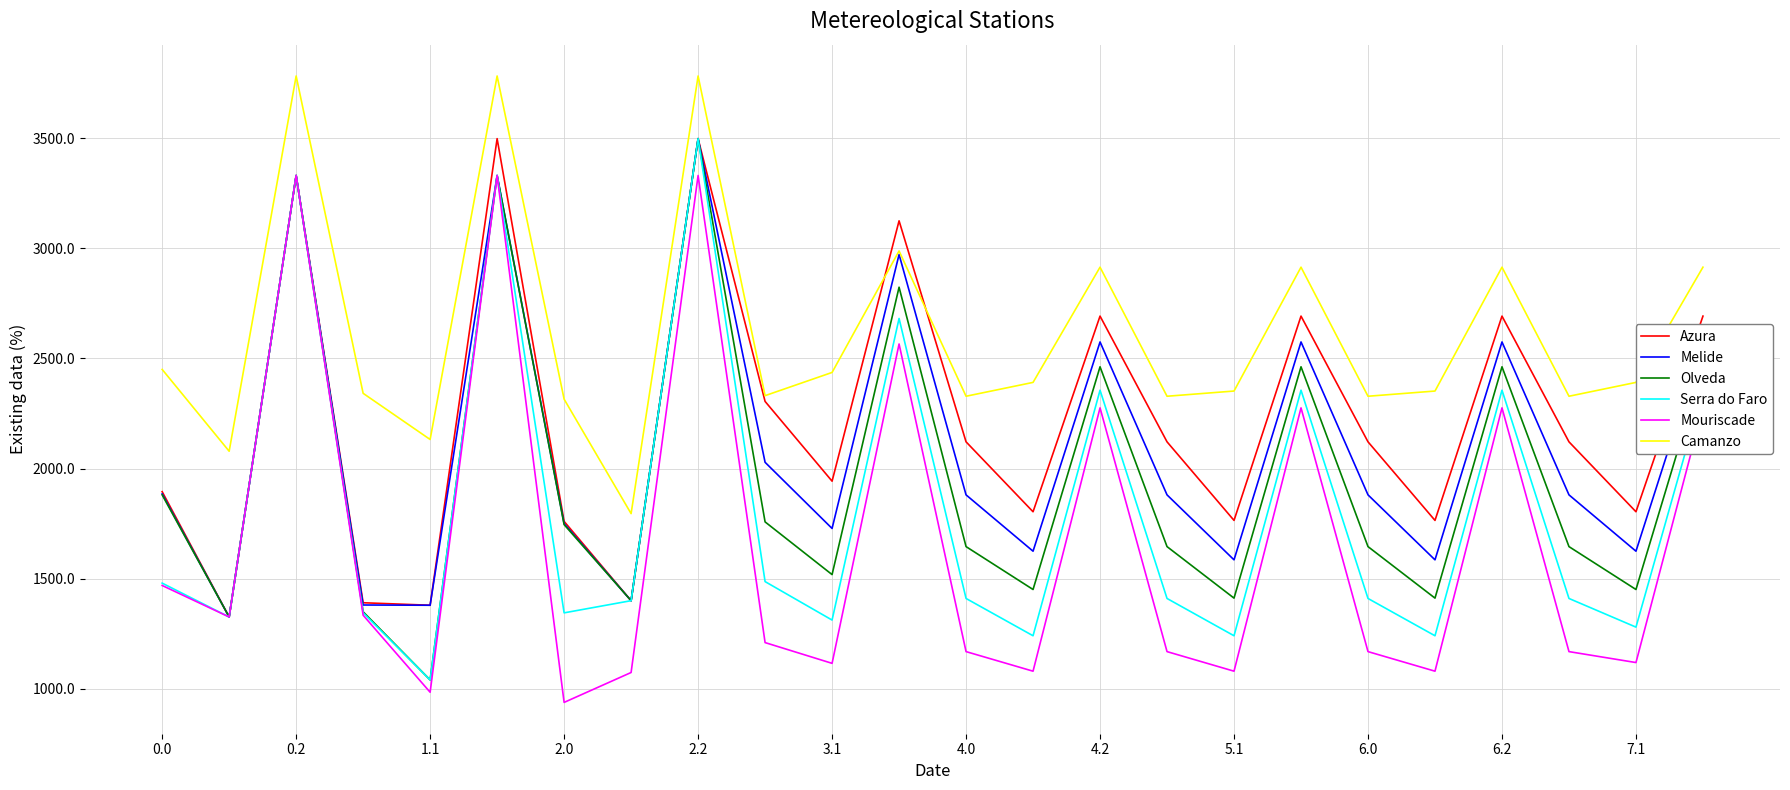

What are all the series names shown in the legend?

Azura, Melide, Olveda, Serra do Faro, Mouriscade, Camanzo